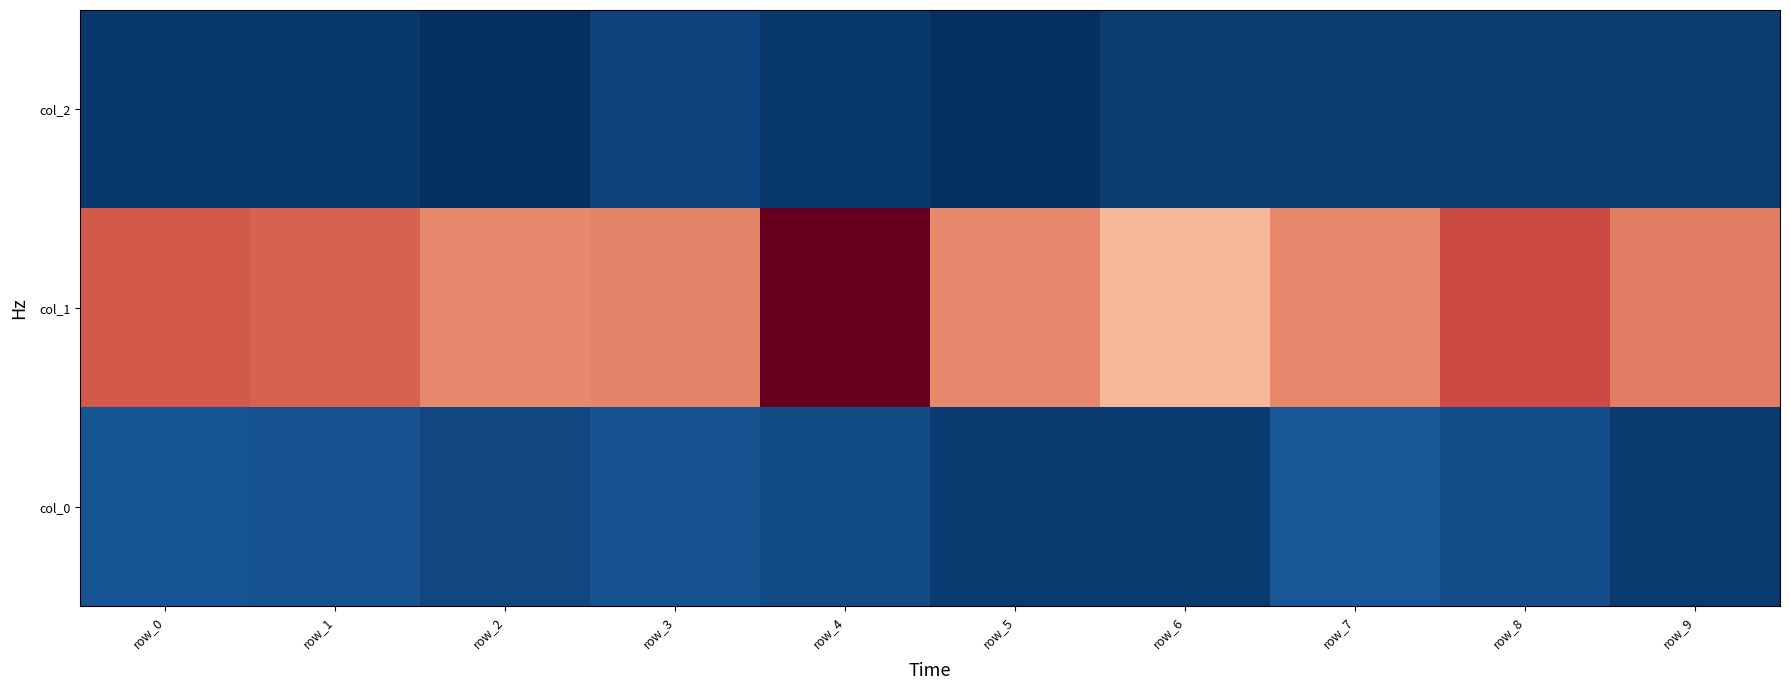

Between row_5 and row_8, which is larger?

row_8